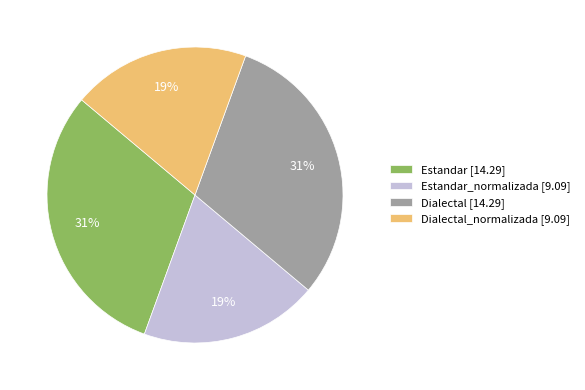

To the nearest percent, what is the average slice percentage?

25%